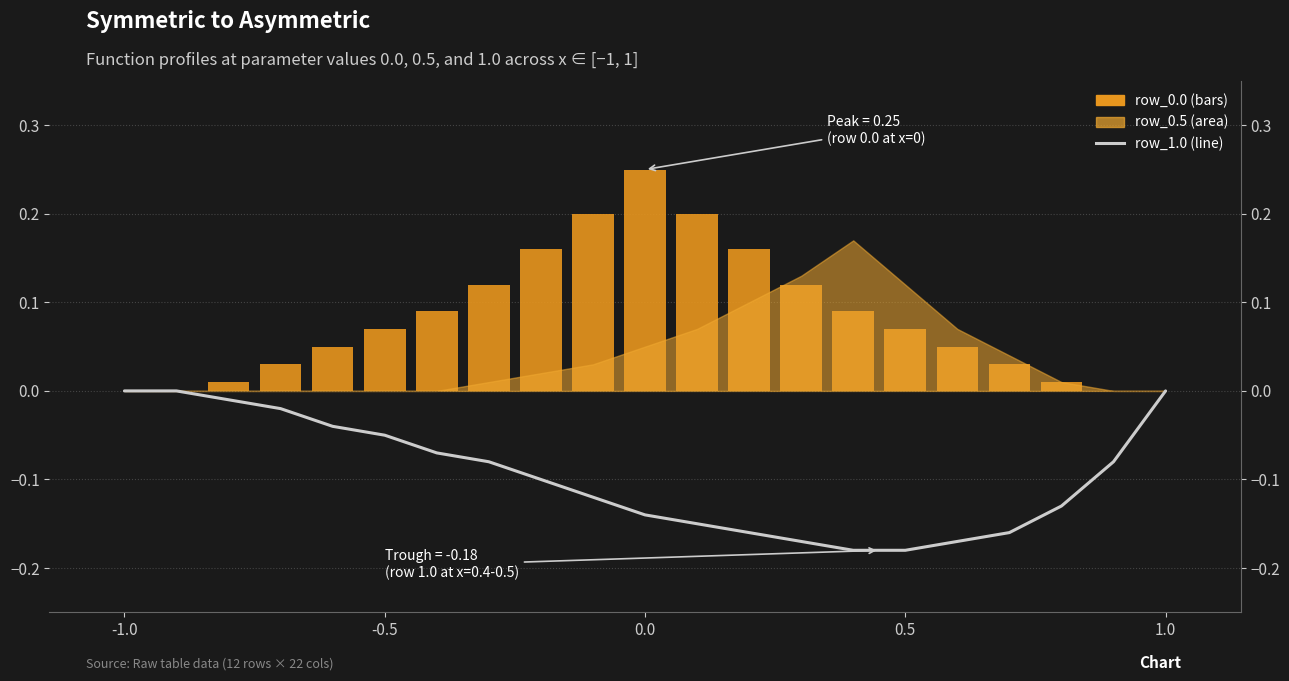

What is the difference between the maximum and minimum values in the row_1.0 series?

0.2